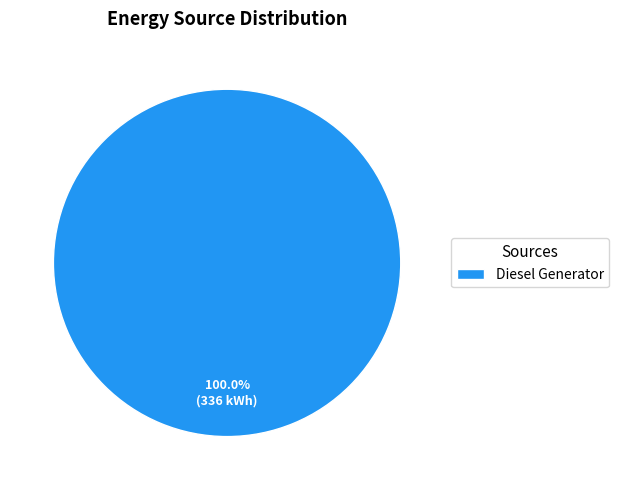

Rank the categories by value from highest to lowest.

Diesel Generator